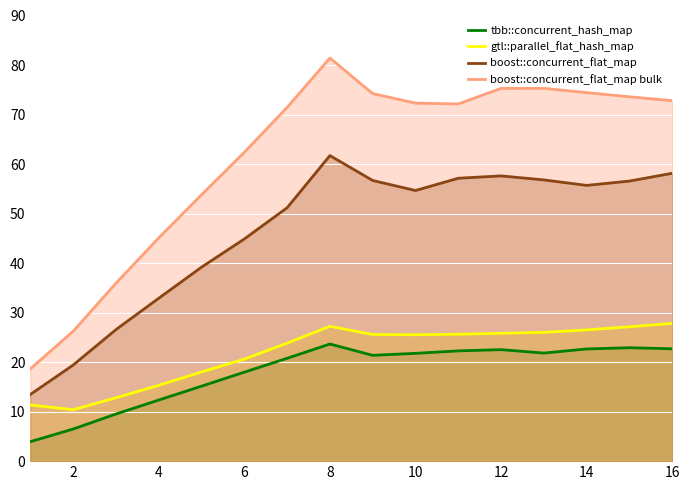

At which category is the sum across all series the highest?

8